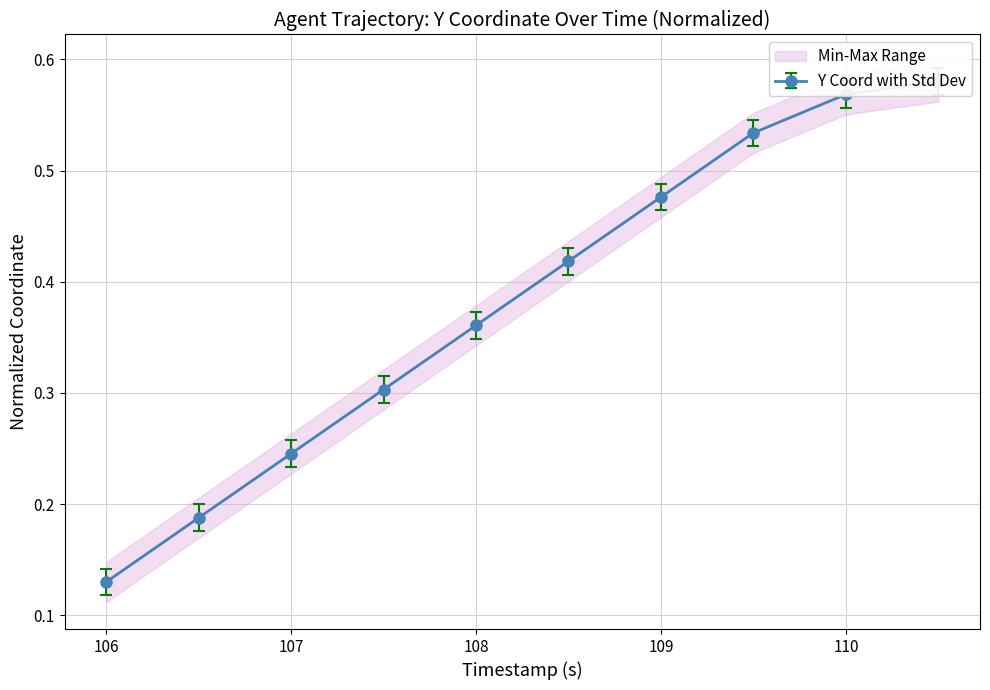

Reading right to left, extract all data points from this chart.

X: 110.5=0.6	110.0=0.6	109.5=0.5	109.0=0.5	108.5=0.4	108.0=0.4	107.5=0.3	107.0=0.2	106.5=0.2	106.0=0.1
Y: 110.5=0.6	110.0=0.6	109.5=0.5	109.0=0.5	108.5=0.4	108.0=0.3	107.5=0.3	107.0=0.2	106.5=0.2	106.0=0.1